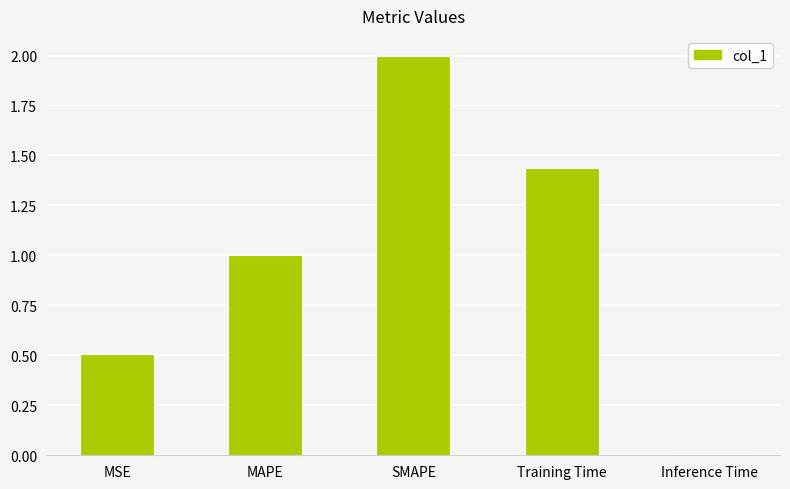

What is the average value?

1.0